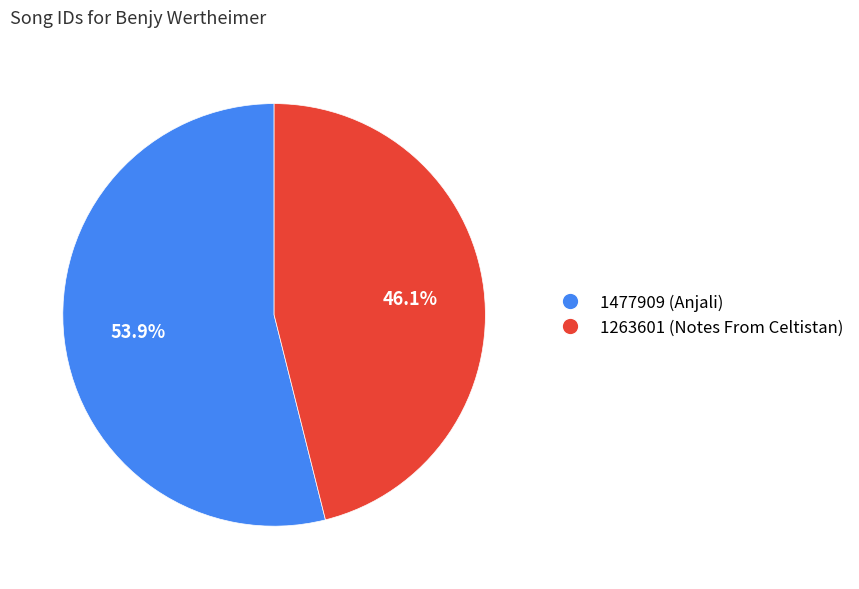

How many slices are in this pie chart?

2